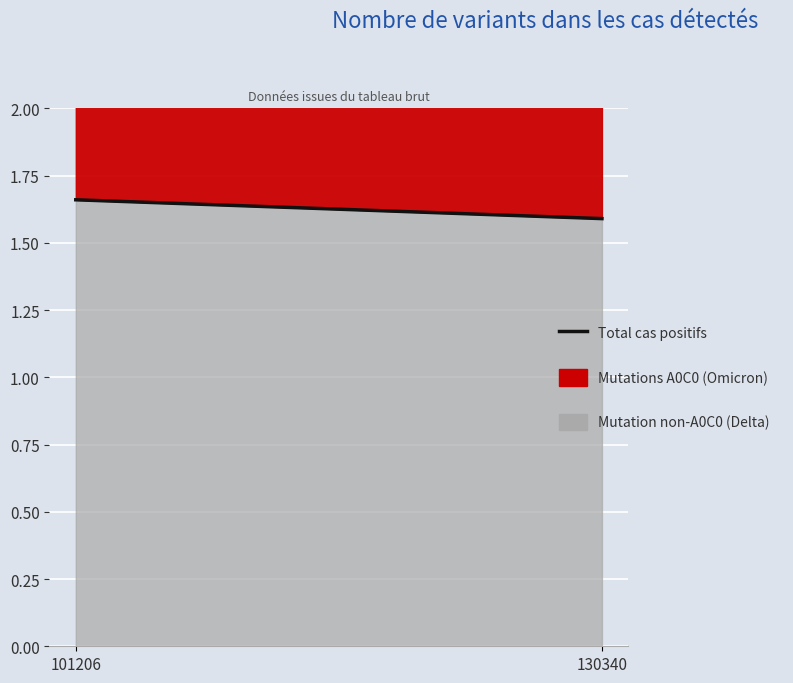

The chart shows a value of 1.6 at 130340. True or false?

True